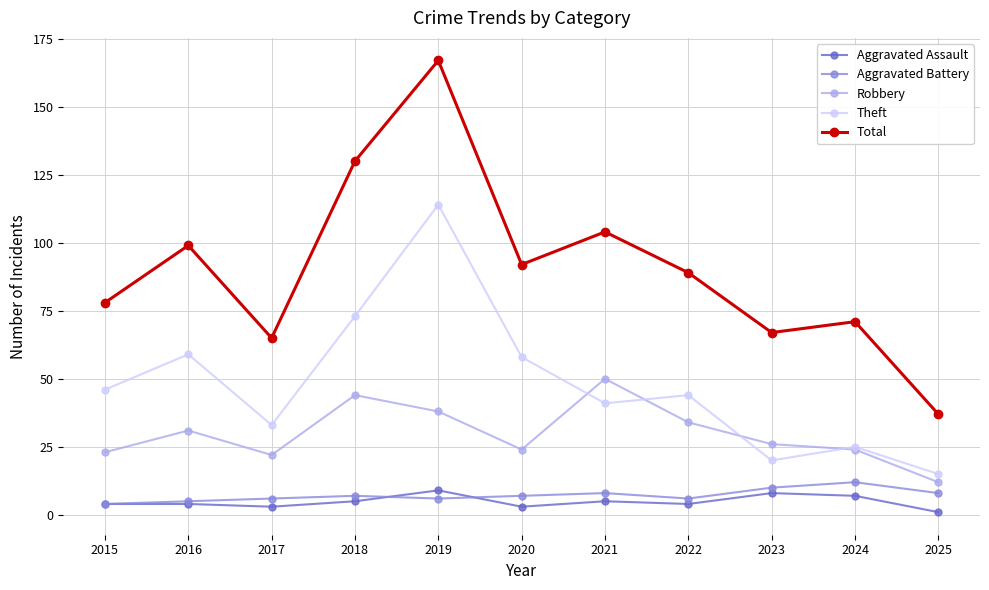

Where is Robbery nearest to the value 31?

2016